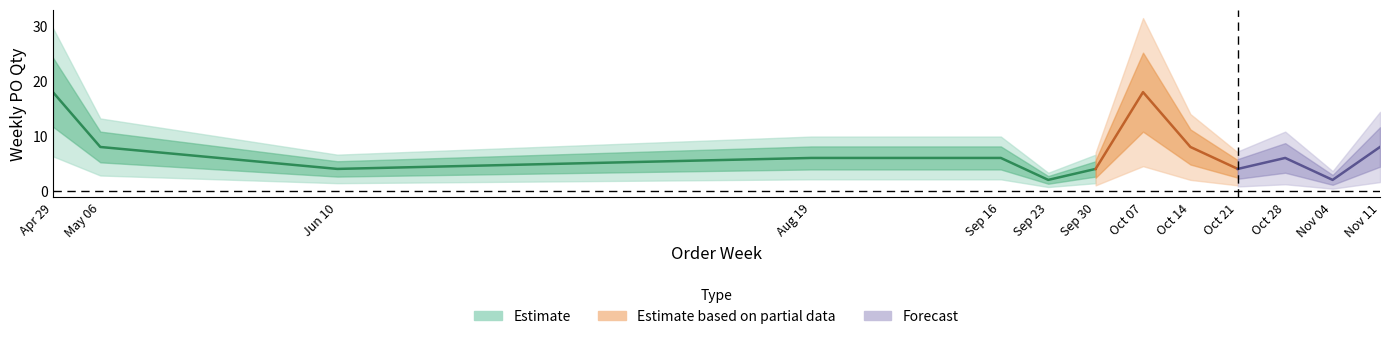

What is the sum of all values?

94